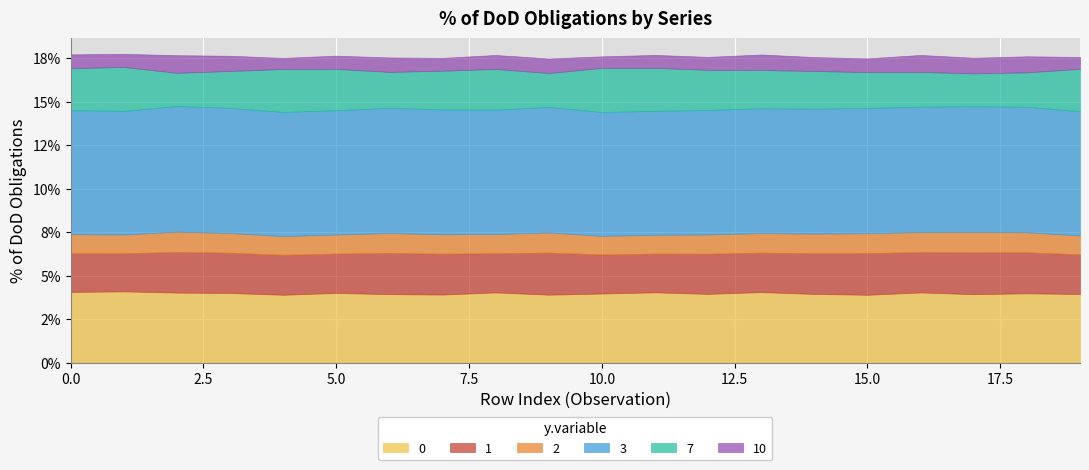

What is the maximum value shown in the chart?

0.1